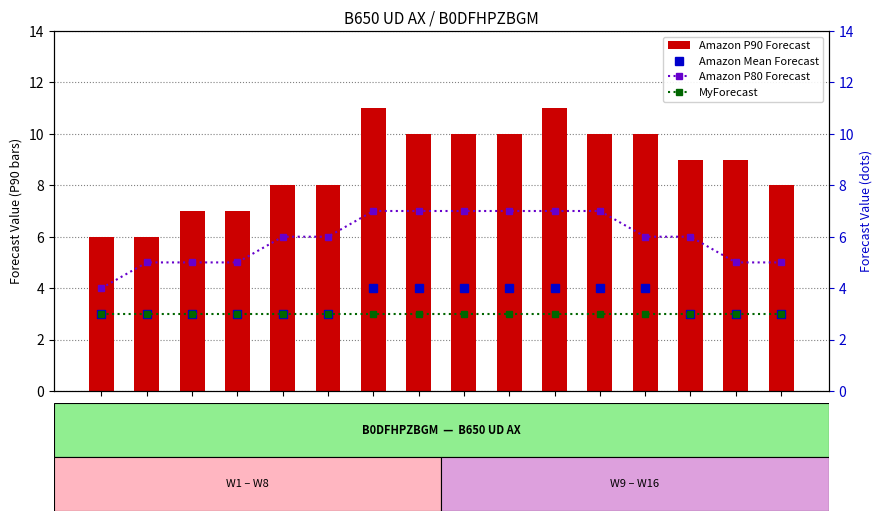

How many values in the Amazon P90 Forecast series are below 9?

7